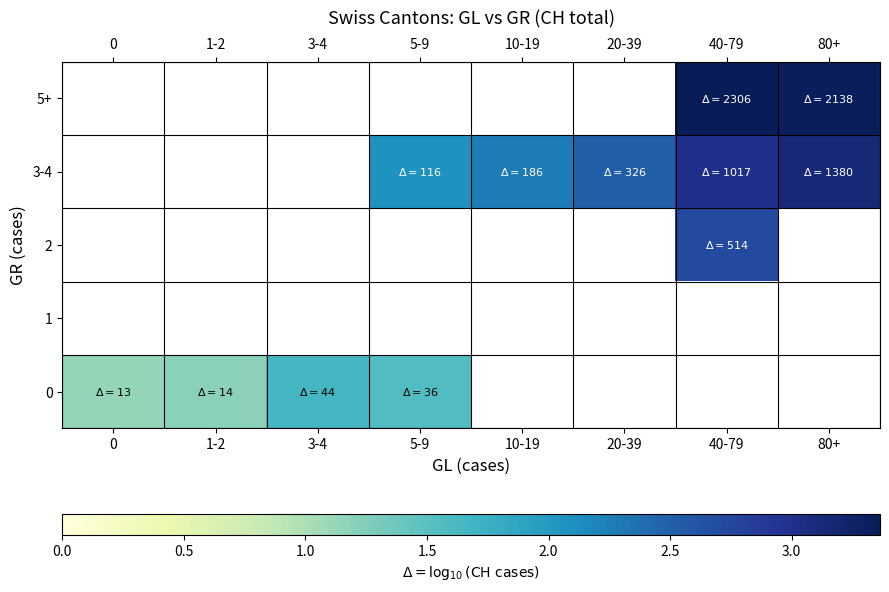

Is it true that 5+ equals 3.3 at 80+?

True